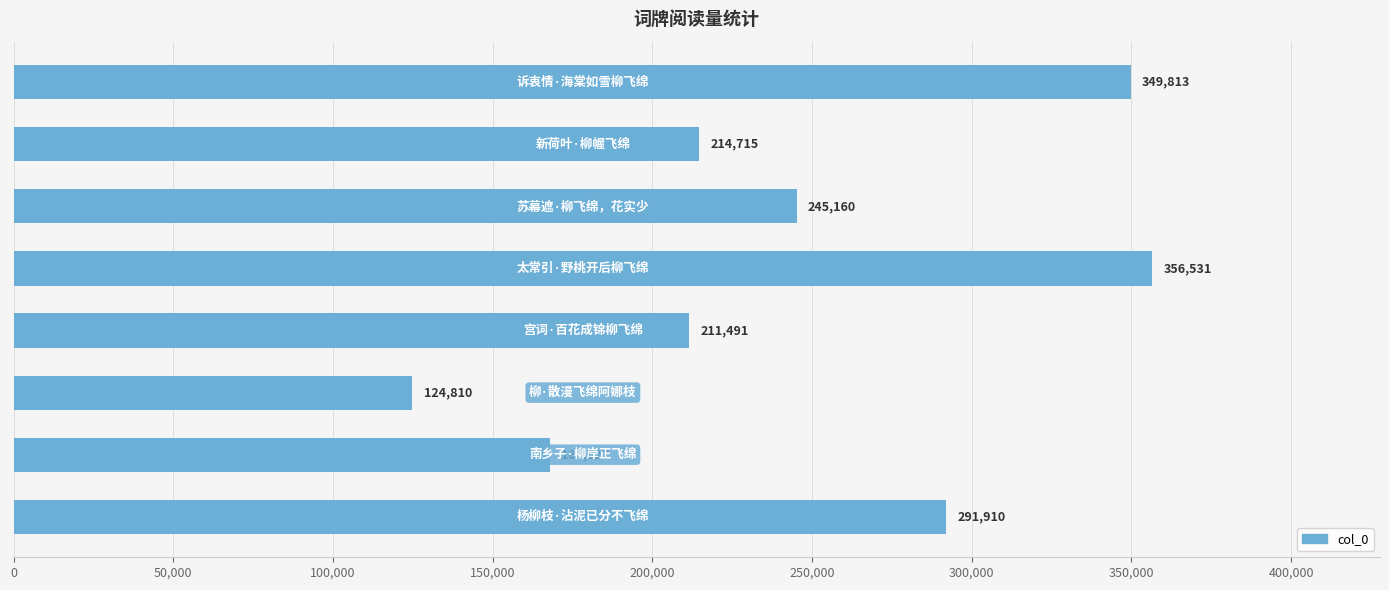

What is the smallest value displayed?

124810